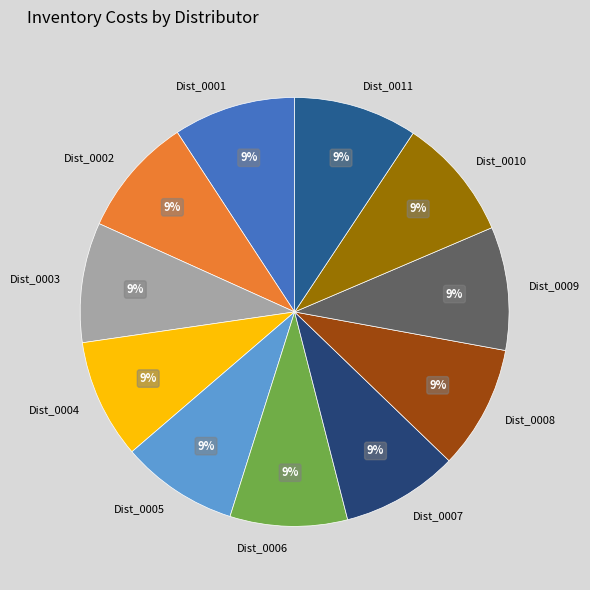

Combined, do Dist_0007 and Dist_0001 account for over 50%?

No